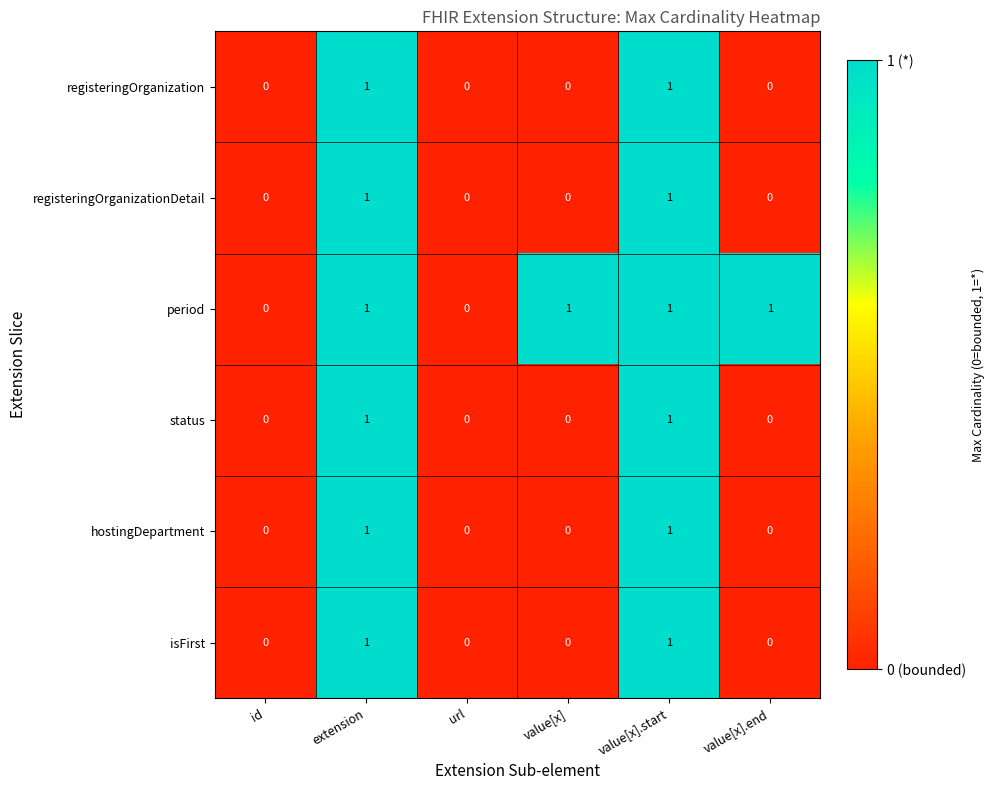

Which series has the largest total across all categories?

period